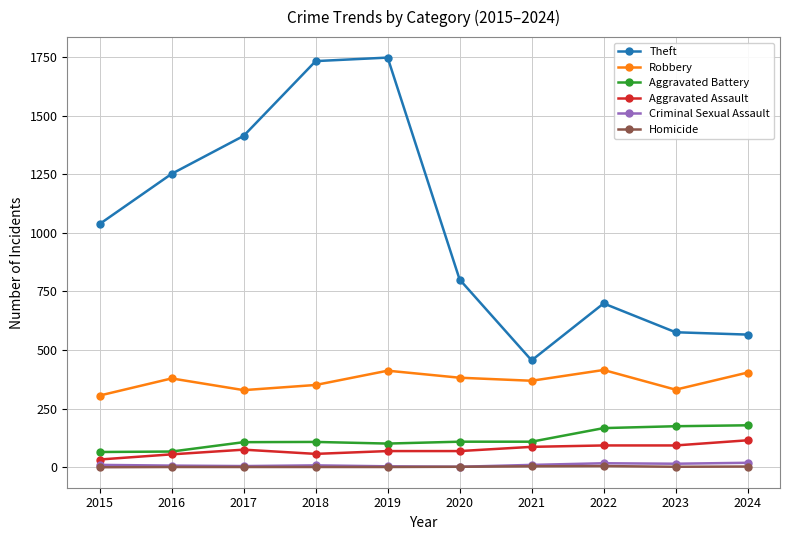

How many interior local valleys does the Robbery series have?

3